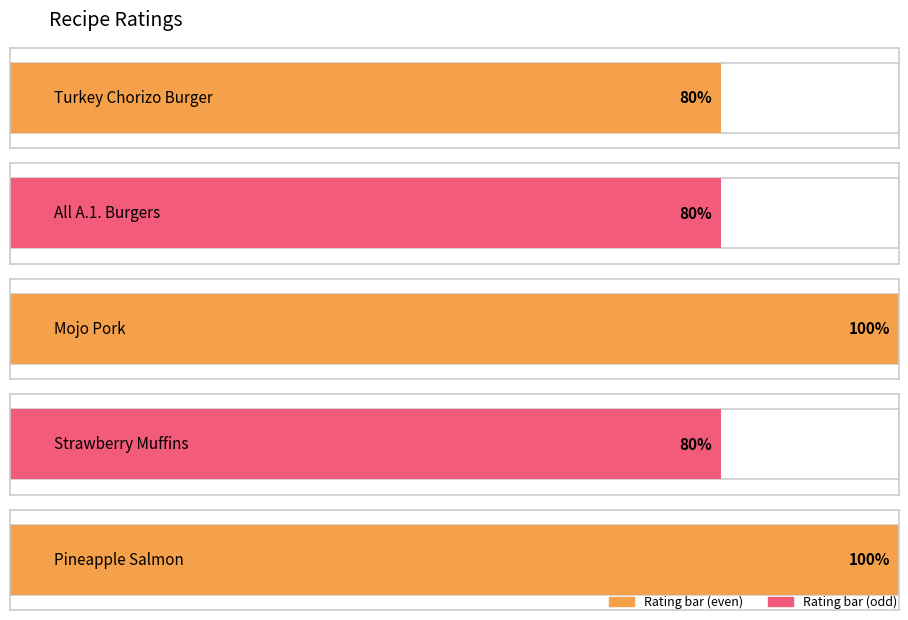

What is the difference between the second highest and minimum values?

1